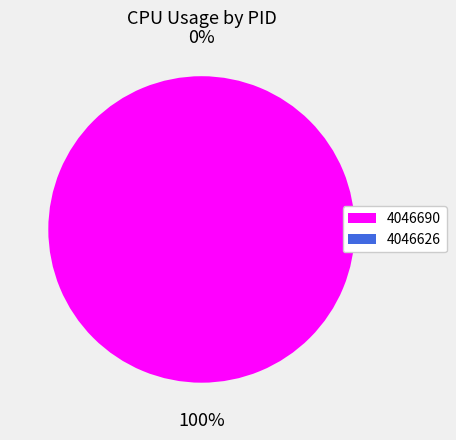

Which slice is the largest?

4046690